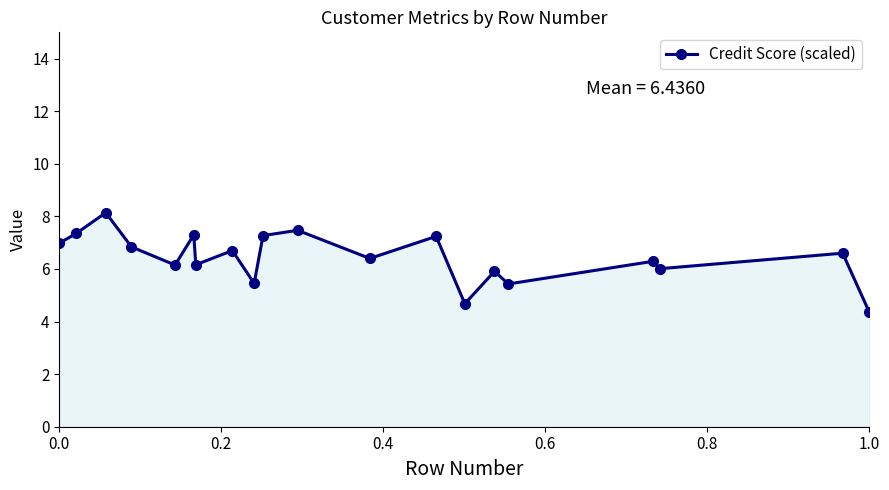

What is the value of the 16th point from the left?

5.4